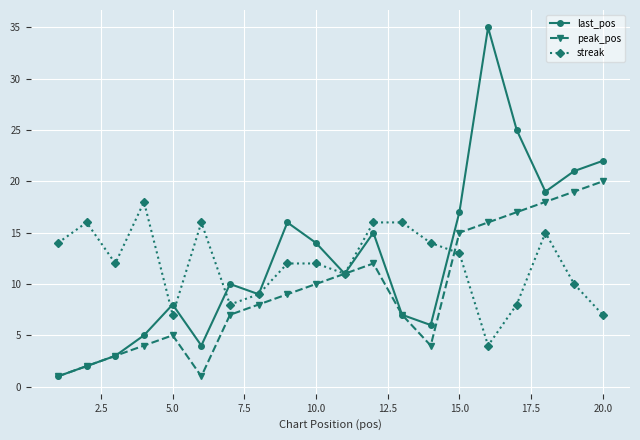

How many interior local valleys does the peak_pos series have?

2